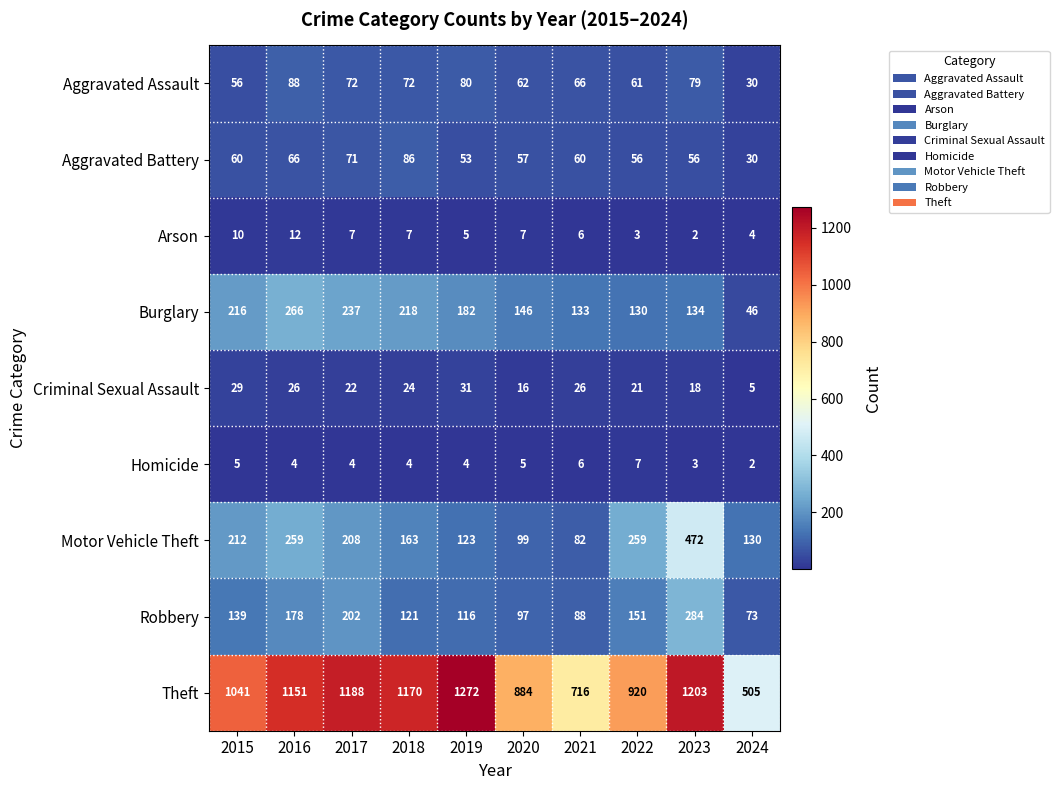

What is the average value of the Arson series?

6